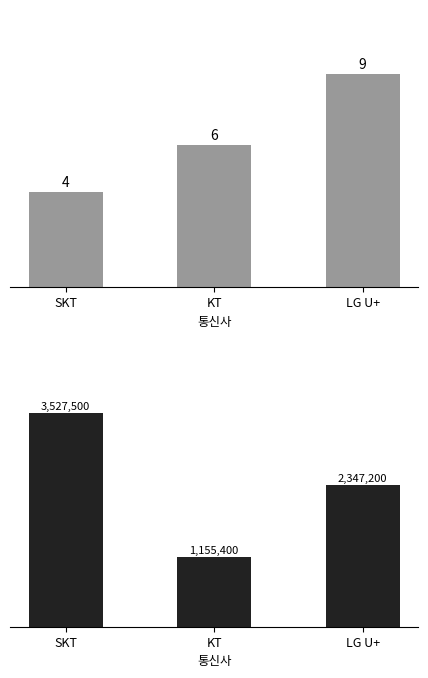

At which label does 가입 건수 reach its minimum?

SKT